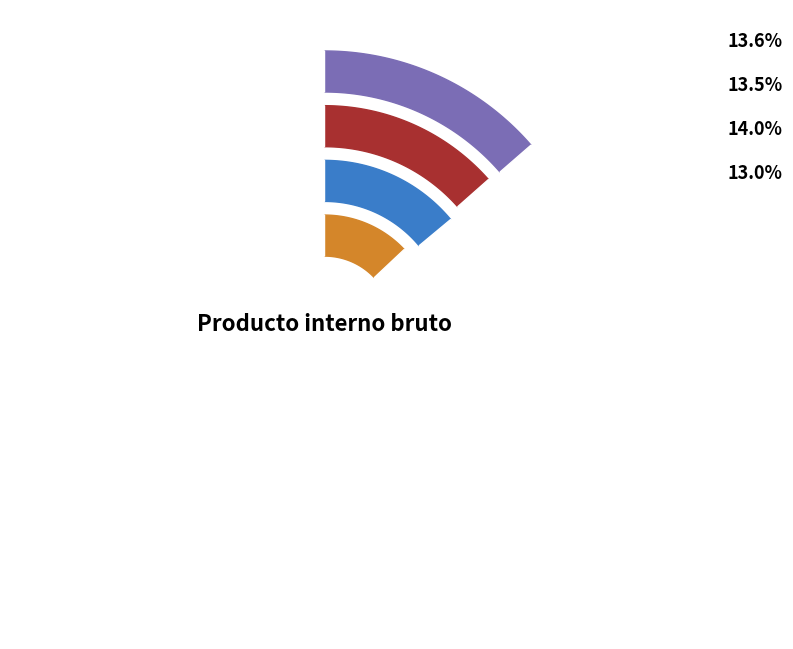

Is it true that 2009 is 23% of the pie?

False